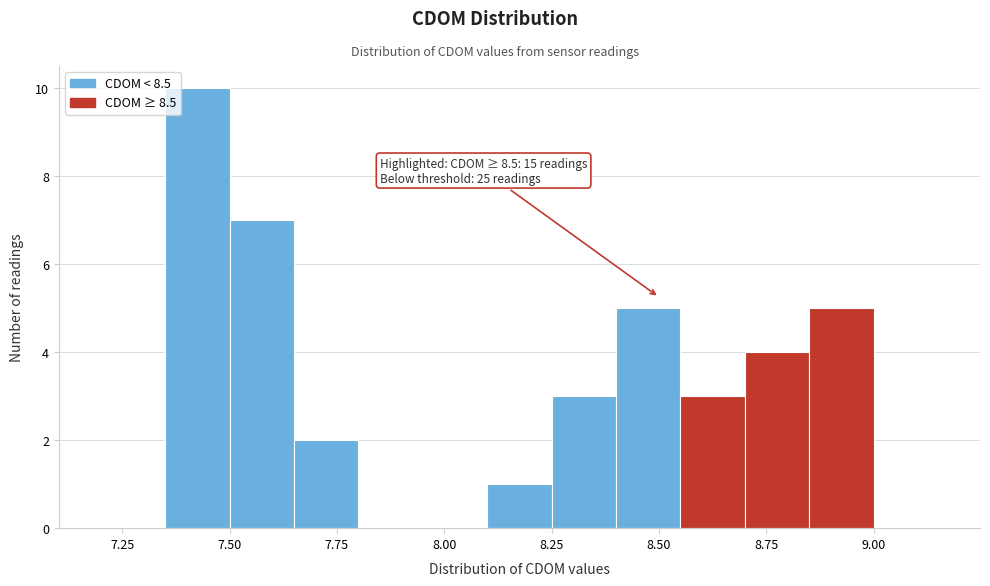

Around what value on the x-axis is the tallest bar? Give the approximate position of its centre, as read against the axis.

7.45